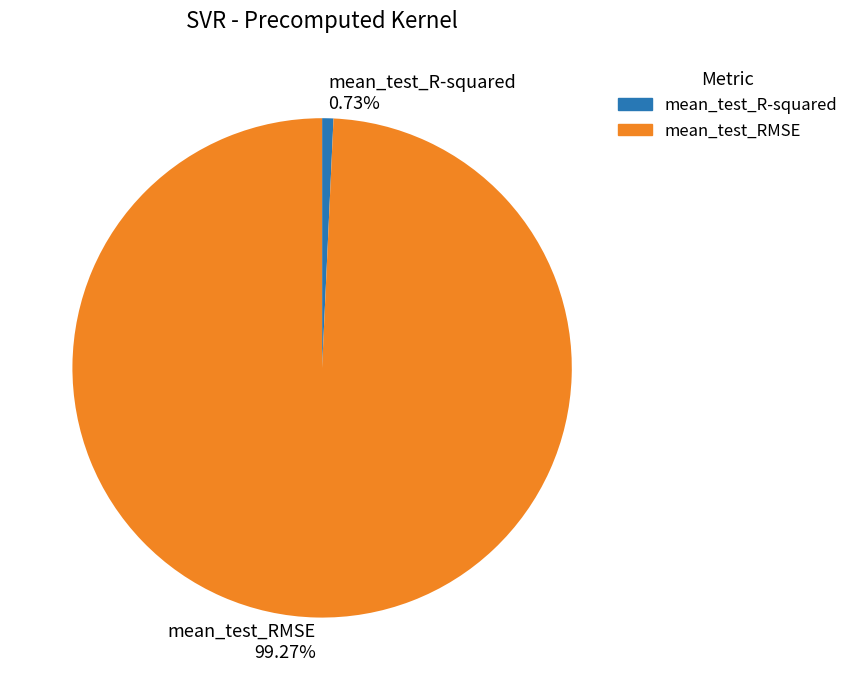

Which category has the smallest portion of the pie?

mean_test_R-squared